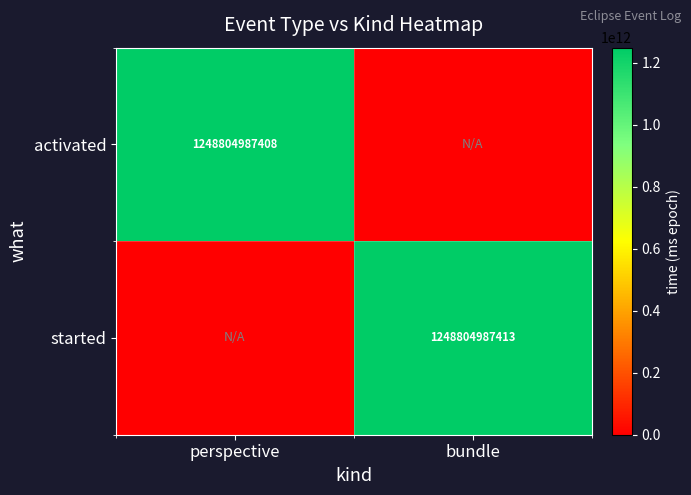

Is the value of activated at perspective greater than the value of started at bundle?

No